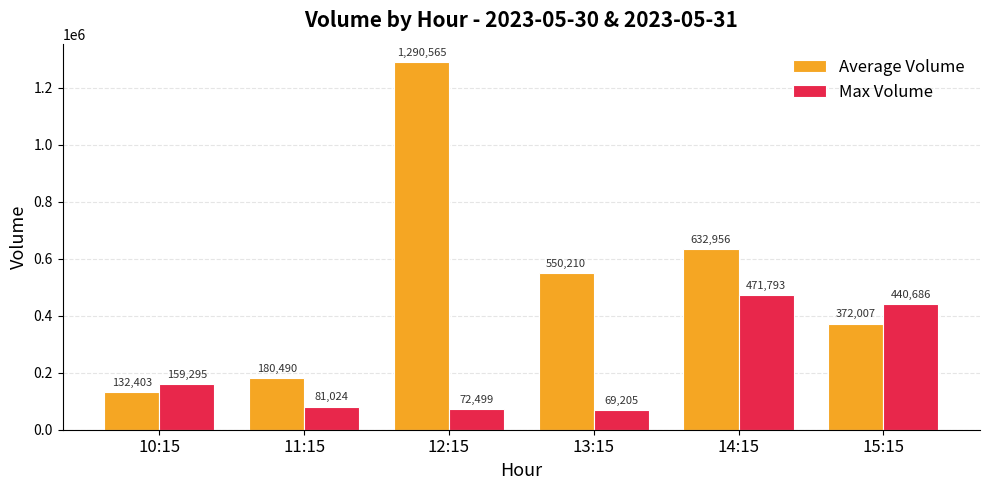

The value of Average Volume at 15:15 is 92002. True or false?

False